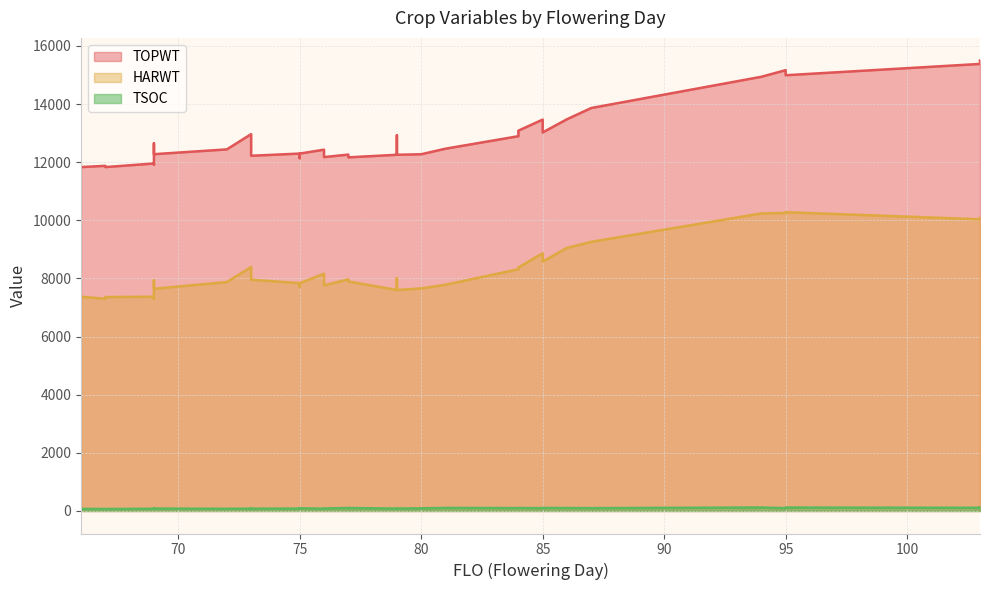

What is the spread (max minus min) of values at 79?

12173